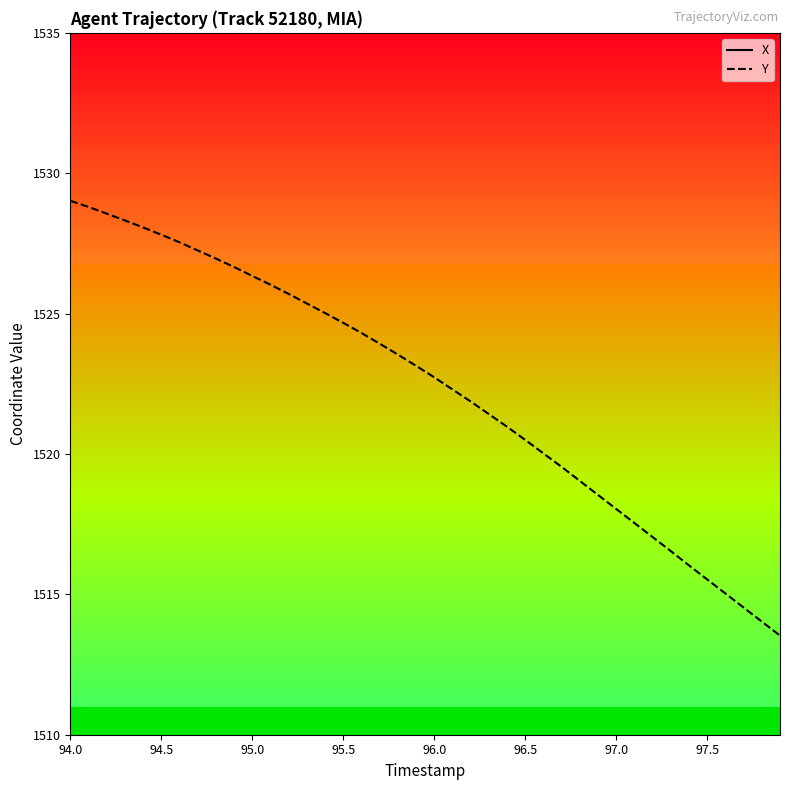

True or false: Y has a value of 1527.8 at 94.5.

True